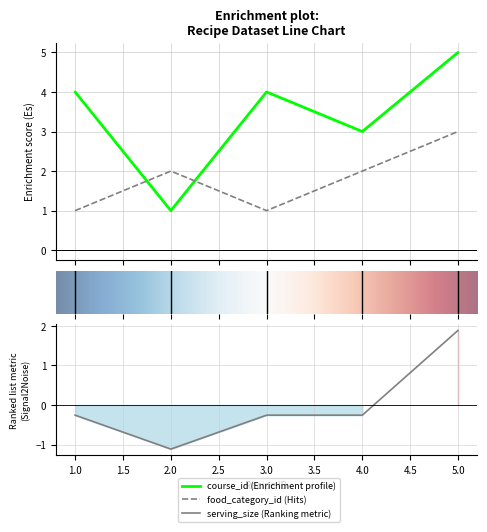

What is the maximum value for serving_size?

1.9